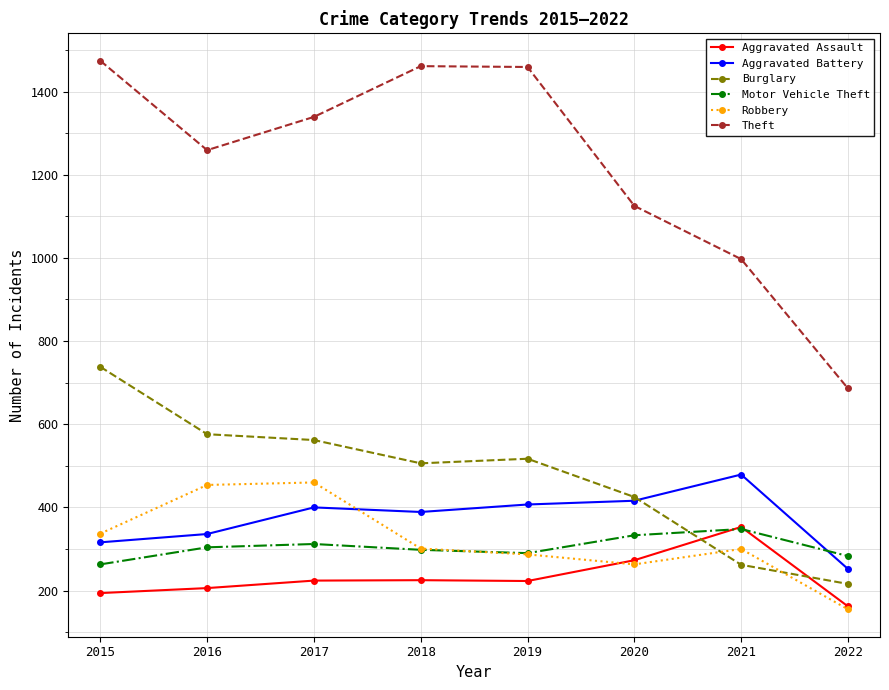

Is it true that Theft equals 1259 at 2016?

True